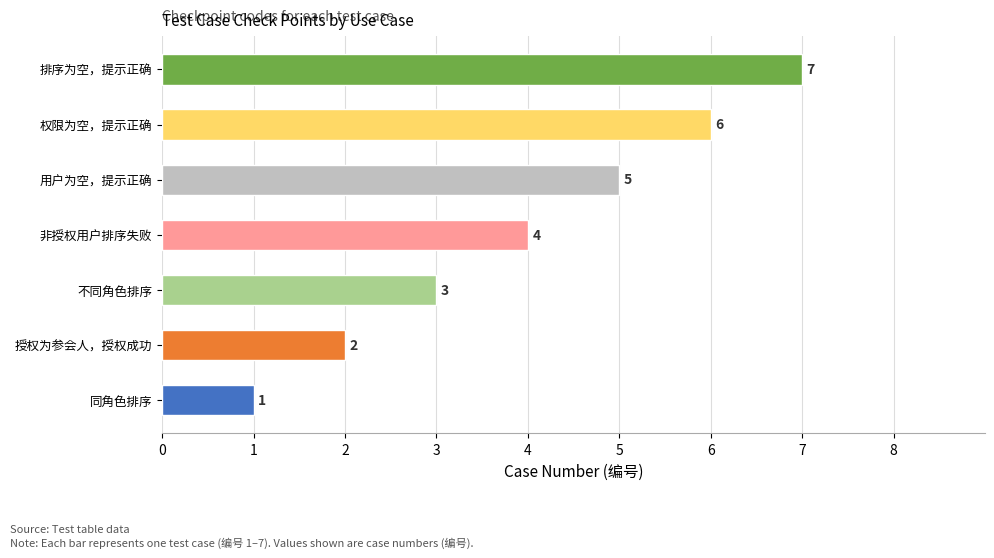

What is the difference between the maximum and minimum values?

6